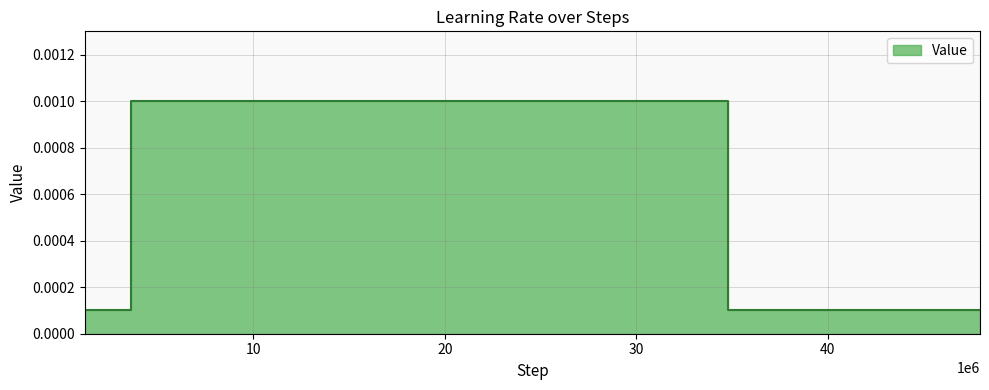

True or false: the data shows 0.0 at 20.

False